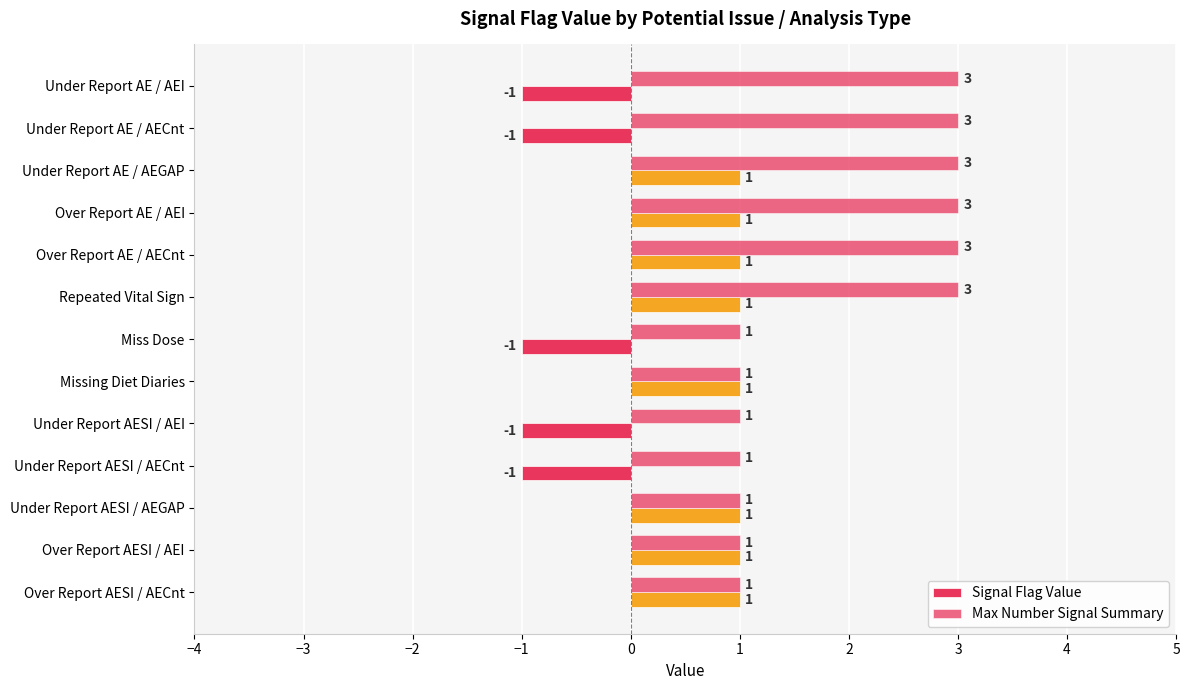

How many series are shown in this chart?

2